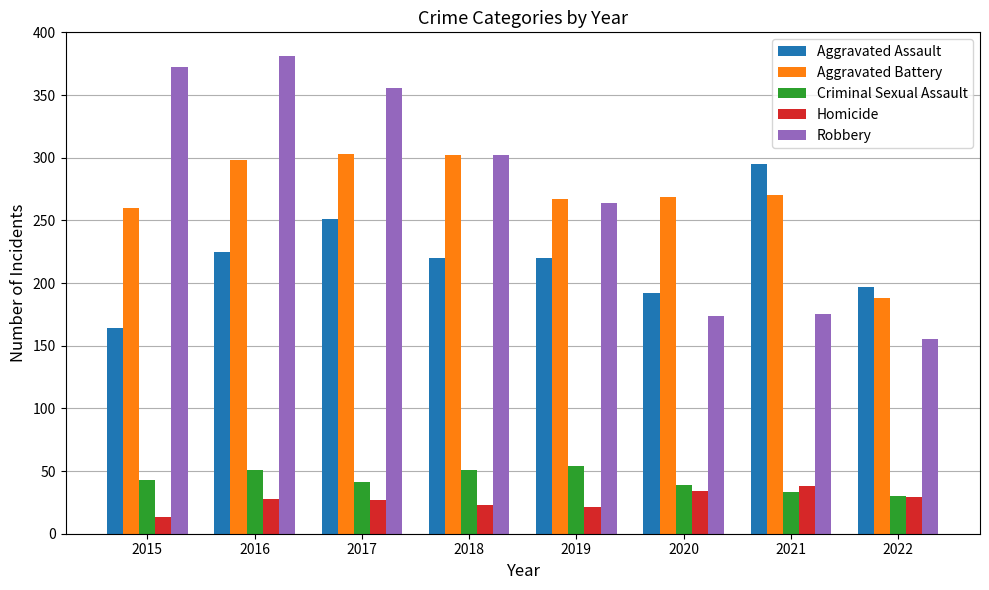

What is the difference between the Aggravated Battery values at 2016 and 2019?

31